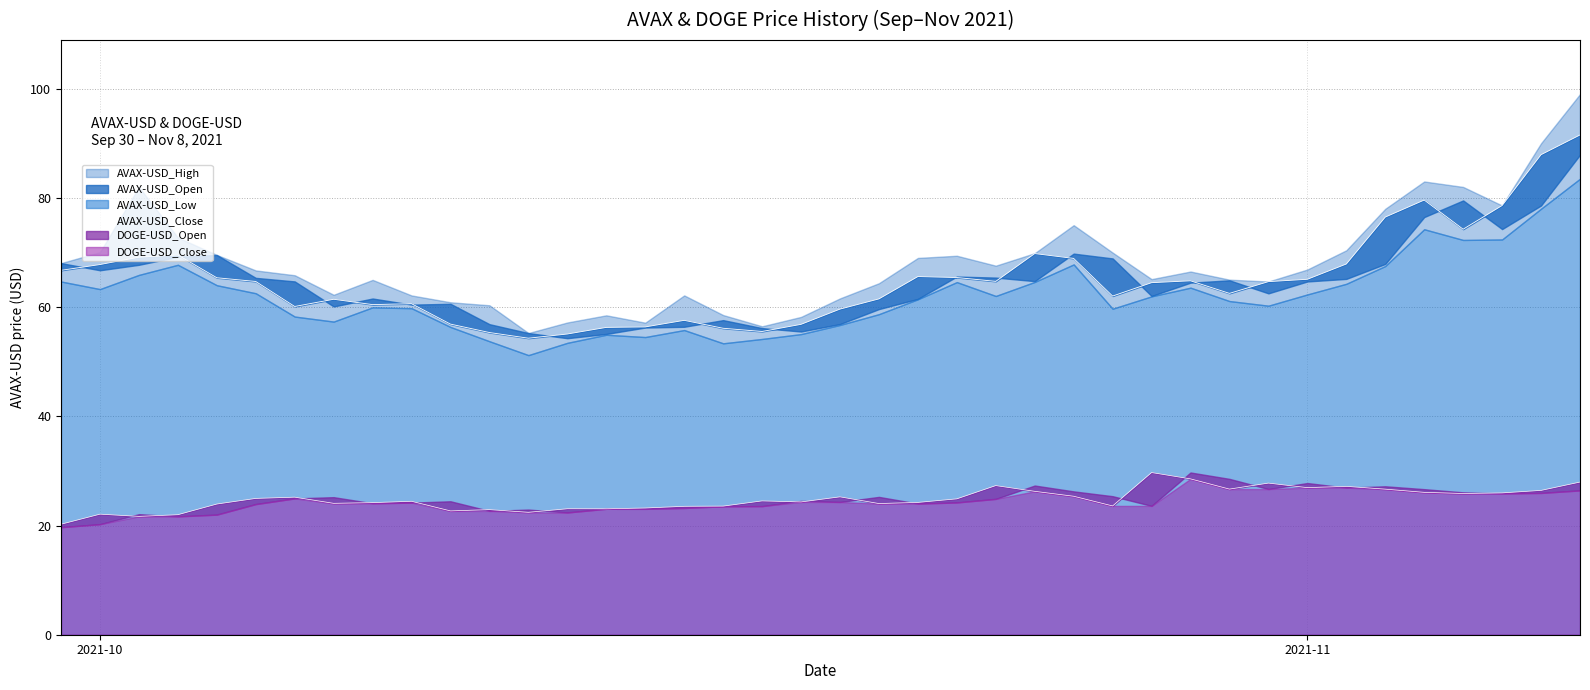

Is it true that the value at 3 is 41.8?

False